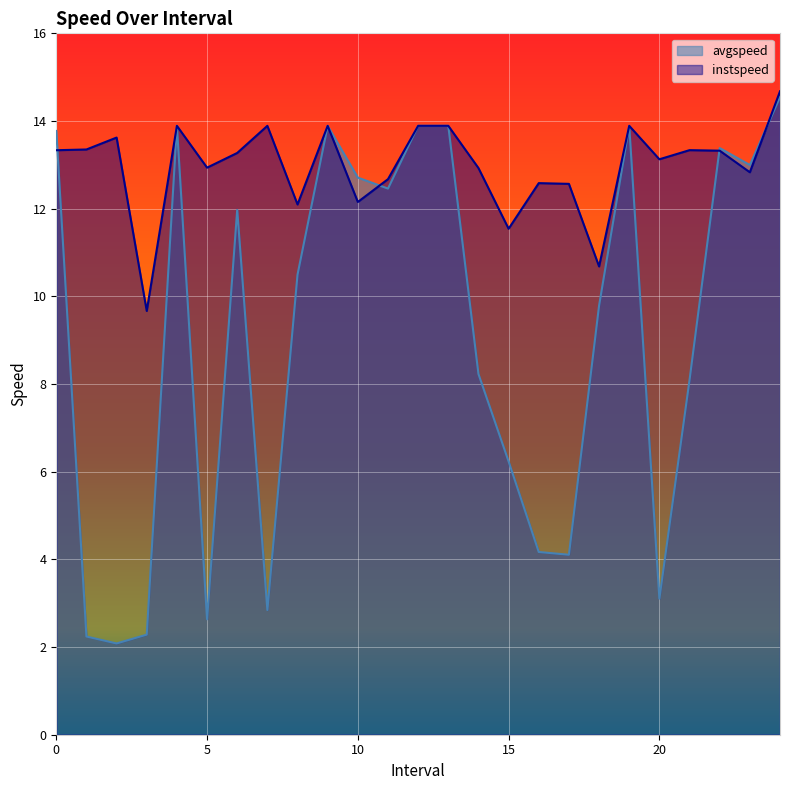

How many values in the instspeed series are below 13?

11